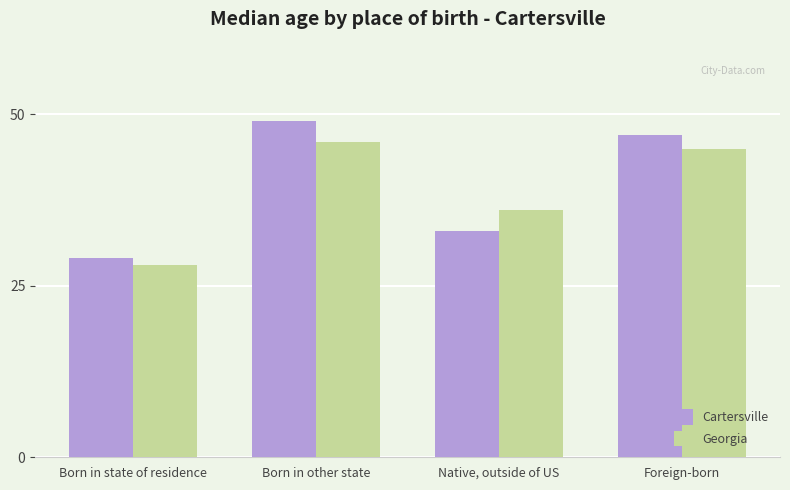

What is the value of the Georgia bar at the 4th from the left?

45